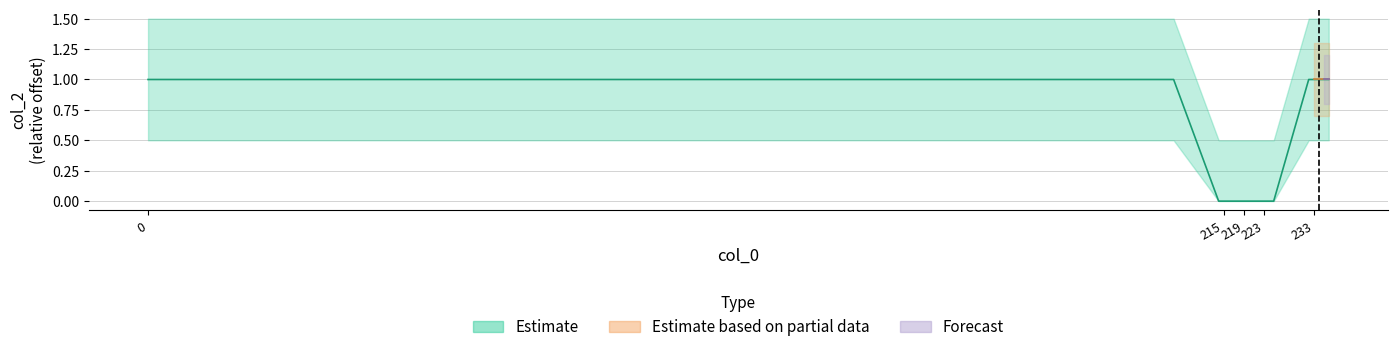

How many lines are shown in the chart?

1